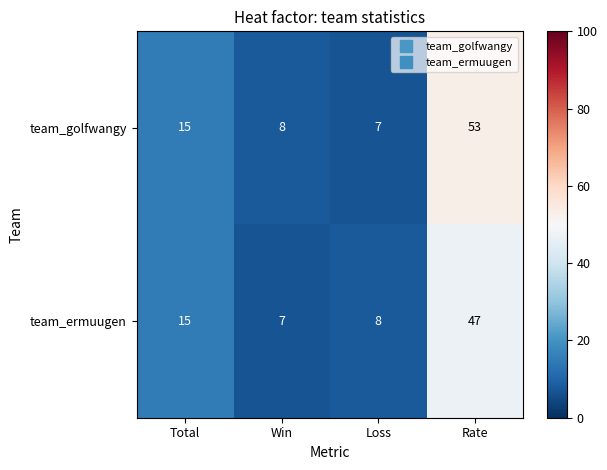

Rank the series by their average value, from lowest to highest.

team_ermuugen, team_golfwangy